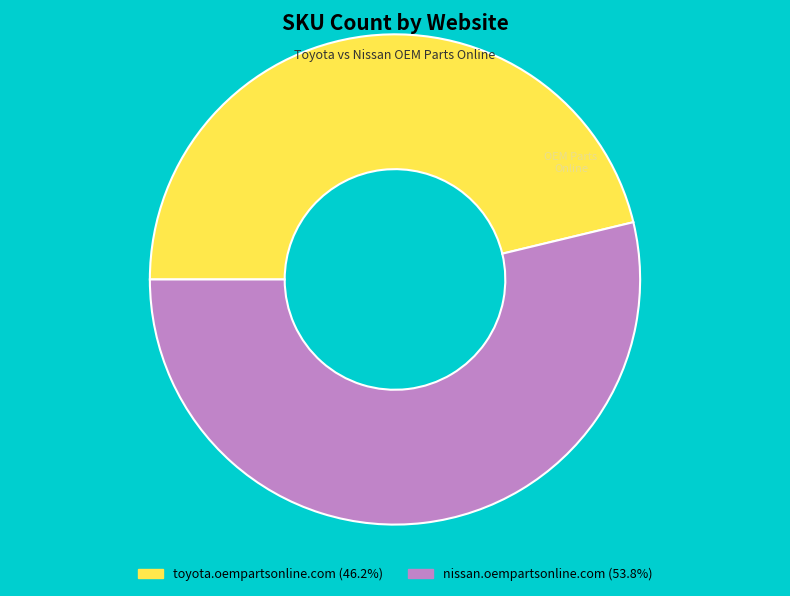

Combined, do nissan.oempartsonline.com (53.8%) and toyota.oempartsonline.com (46.2%) account for over 50%?

Yes